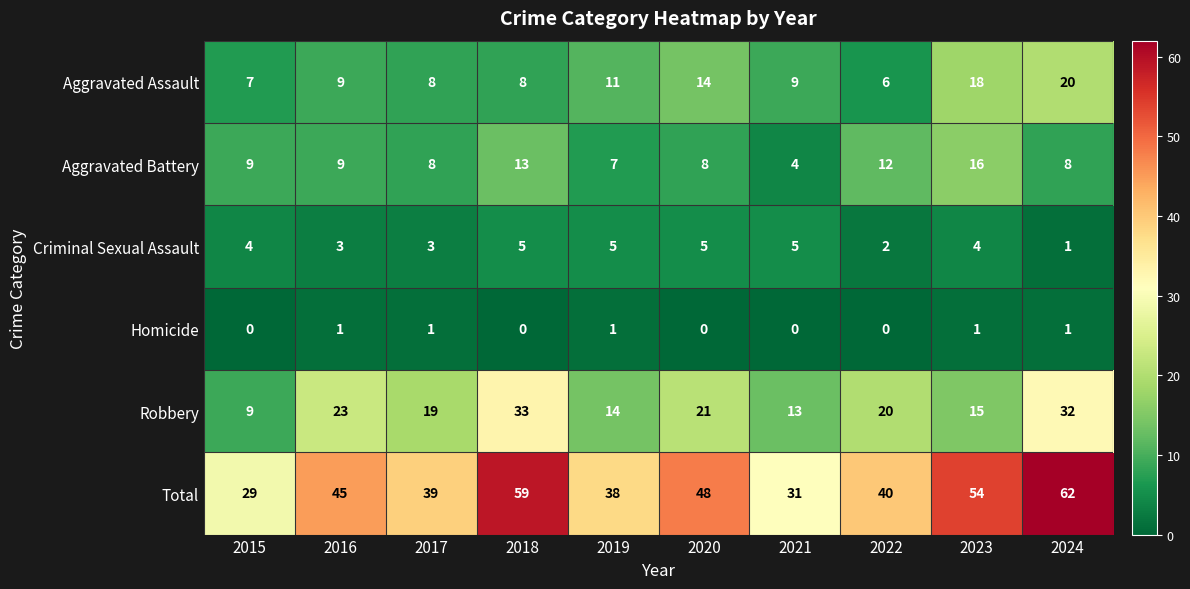

Which series changed the most between 2018 and 2021?

Total